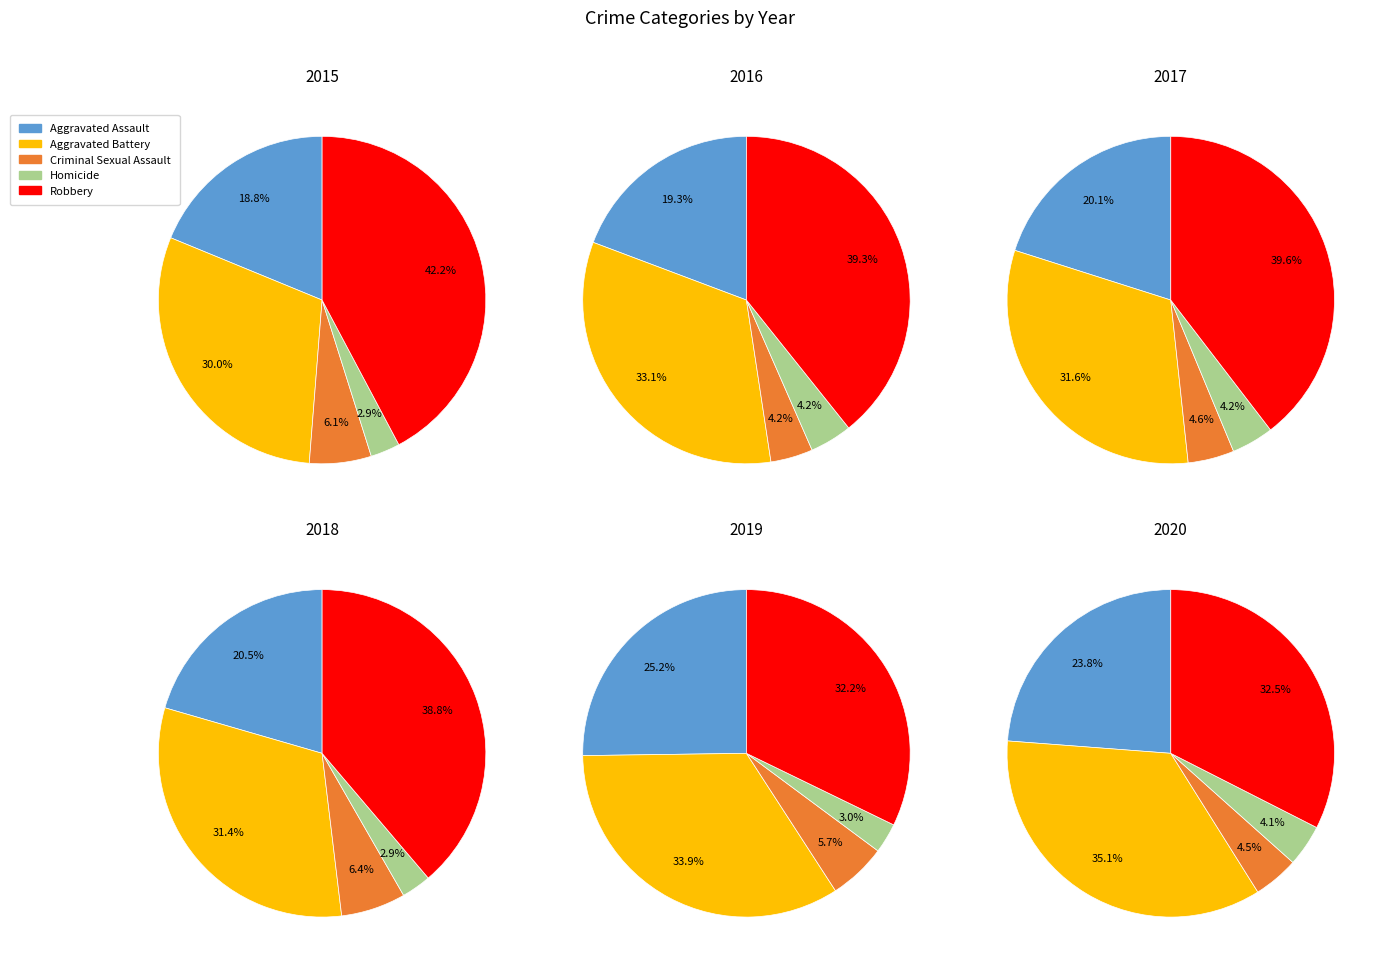

What percentage is NOT represented by Robbery?

57.8%